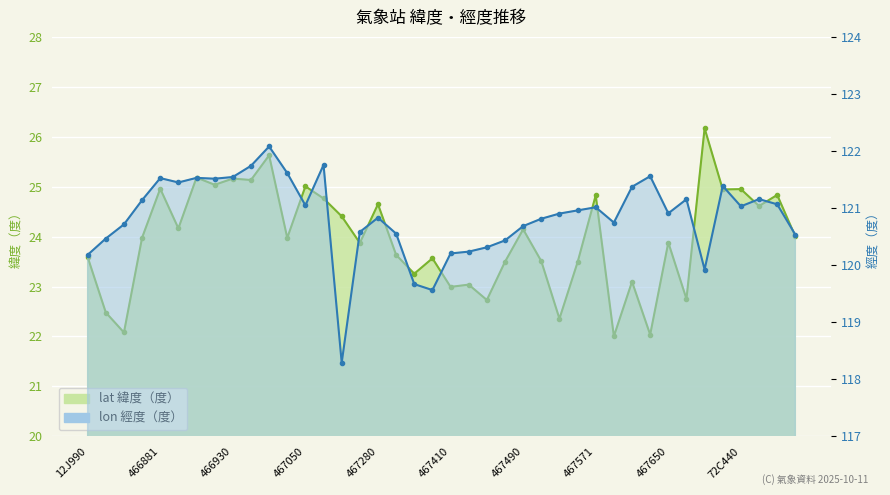

Which series has the largest total across all categories?

lon